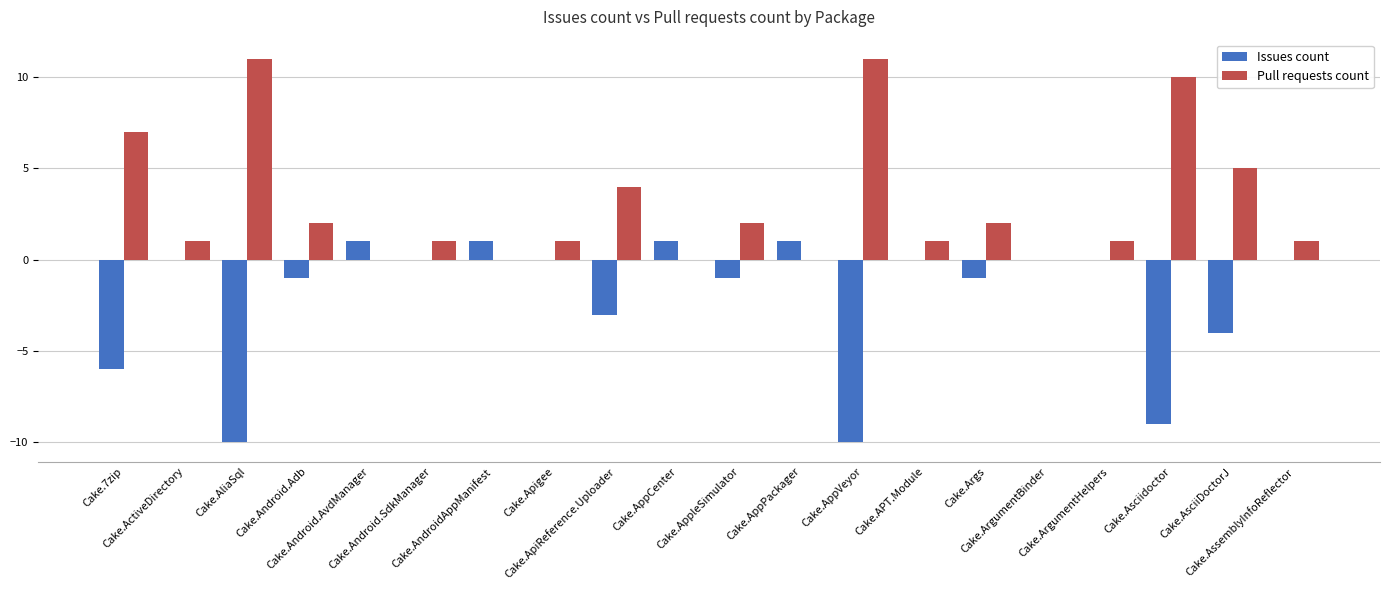

What is the maximum value shown in the chart?

11